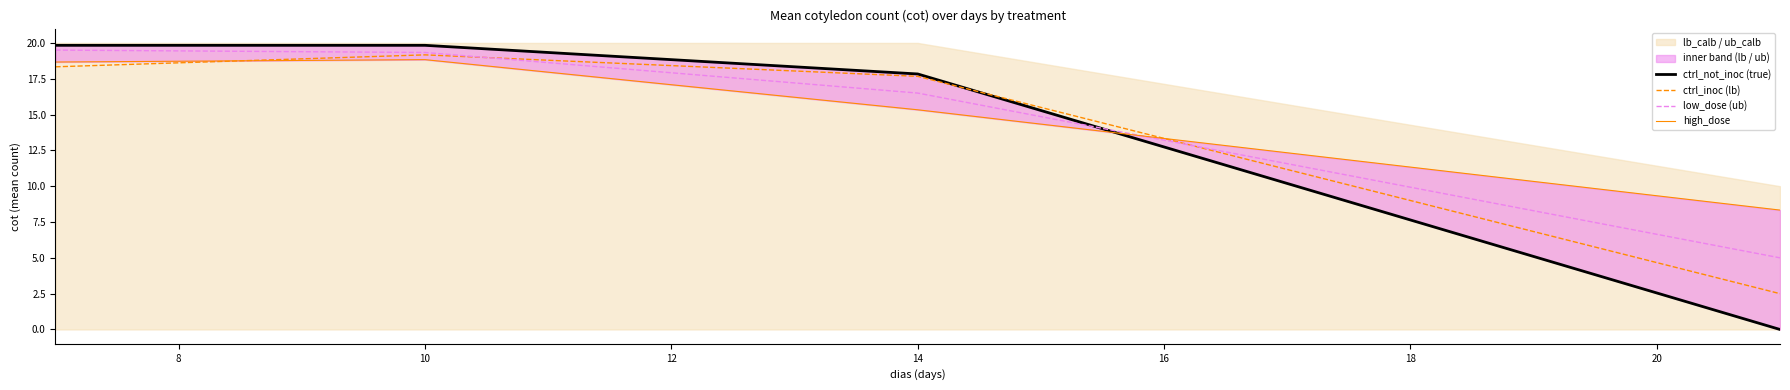

What is the maximum value for low_dose (ub)?

19.5